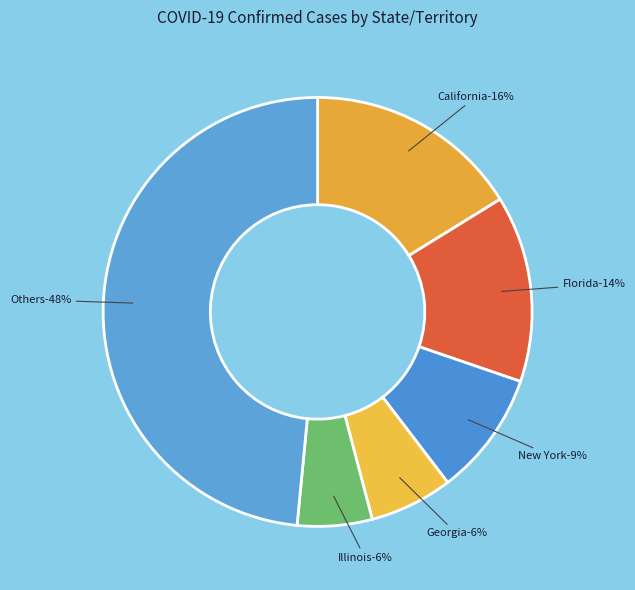

Combined, do Delaware and Alaska account for over 50%?

No